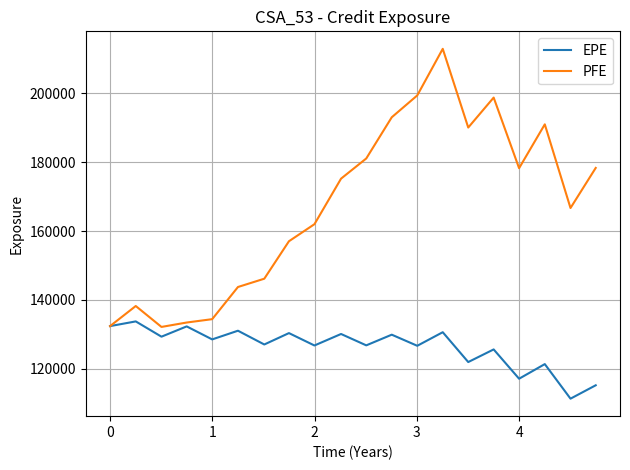

How many values in the EPE series are below 128542?

10